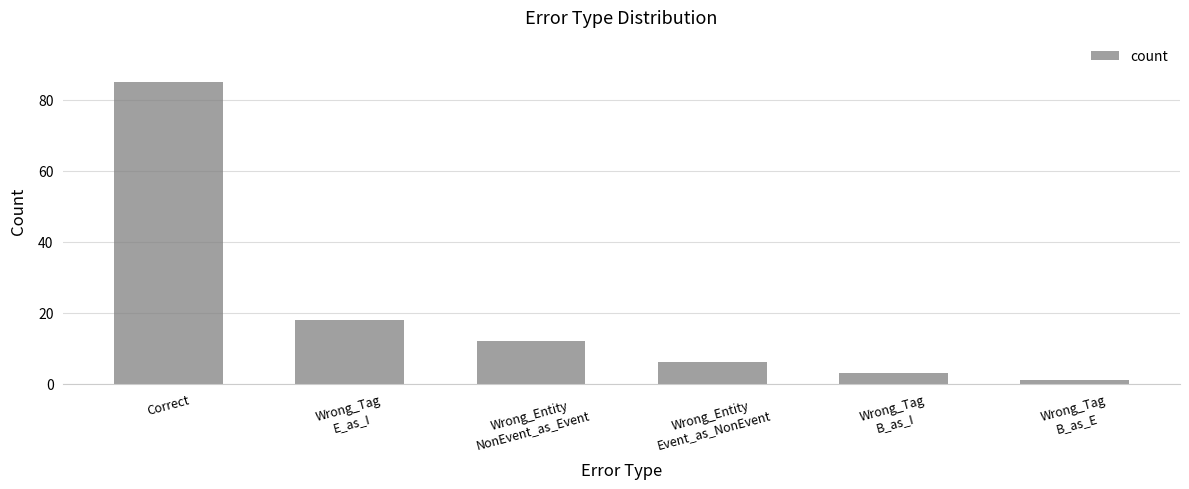

What is the difference between the maximum and minimum values?

84